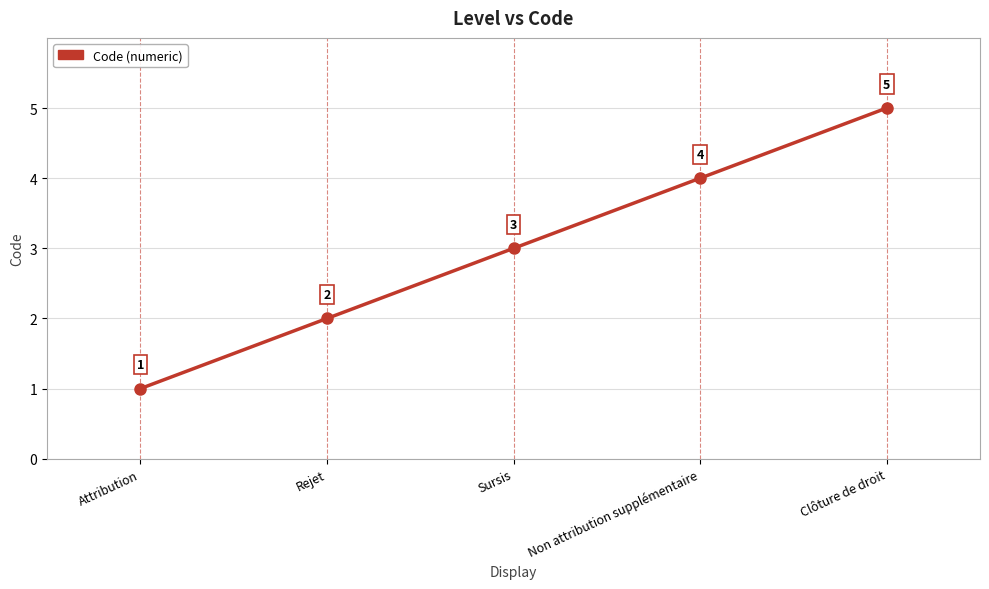

Reading left to right, what are all the values shown in this chart?

Attribution=1	Rejet=2	Sursis=3	Non attribution supplémentaire=4	Clôture de droit=5